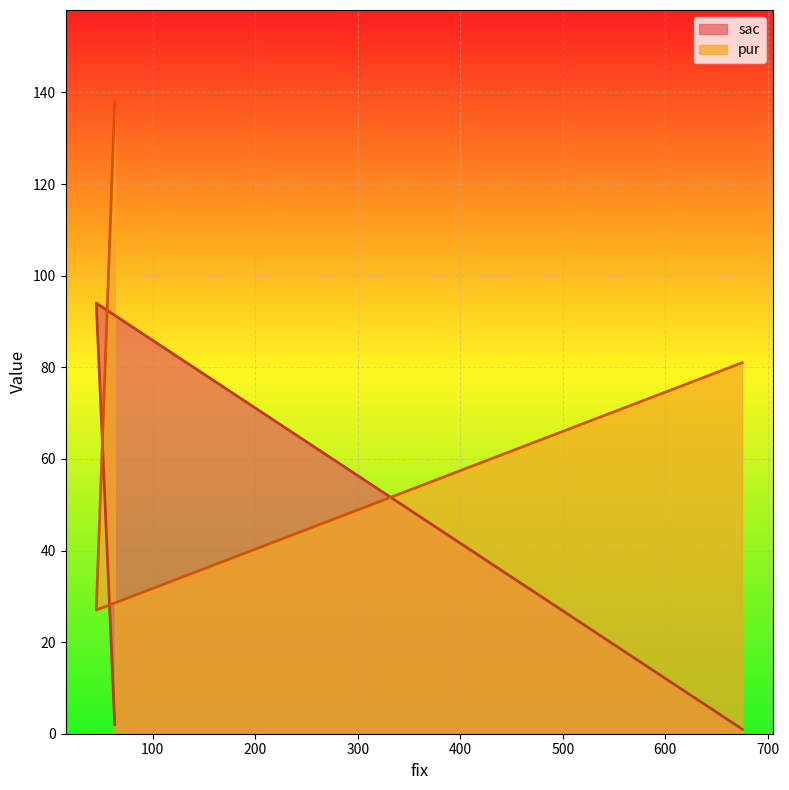

At how many categories does at least one series exceed 52?

3